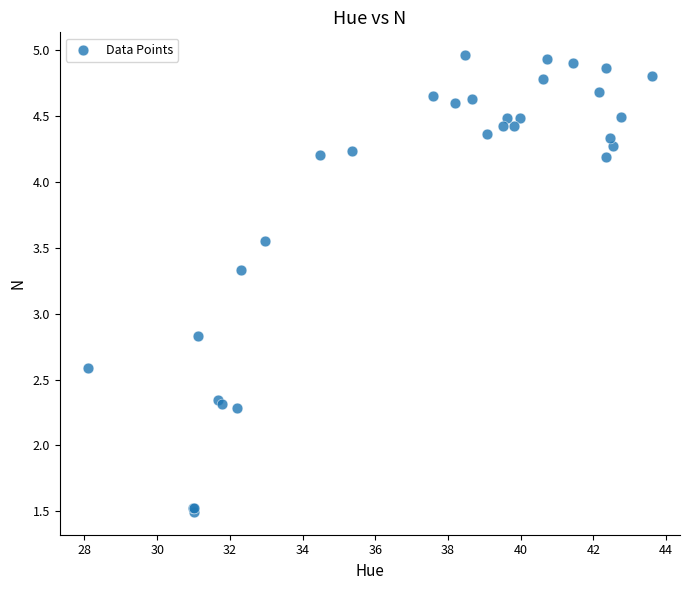

What Y value in the scatter plot is closest to 3?

2.8